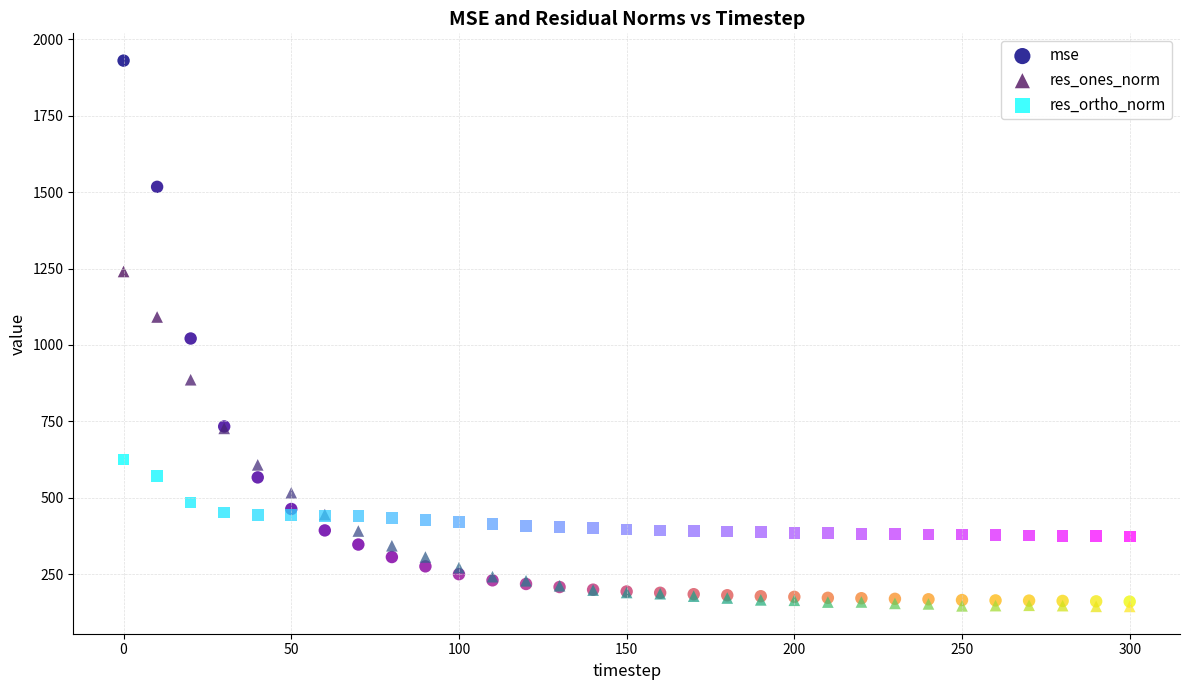

In the mse series, what Y value is closest to 1045?

1021.2